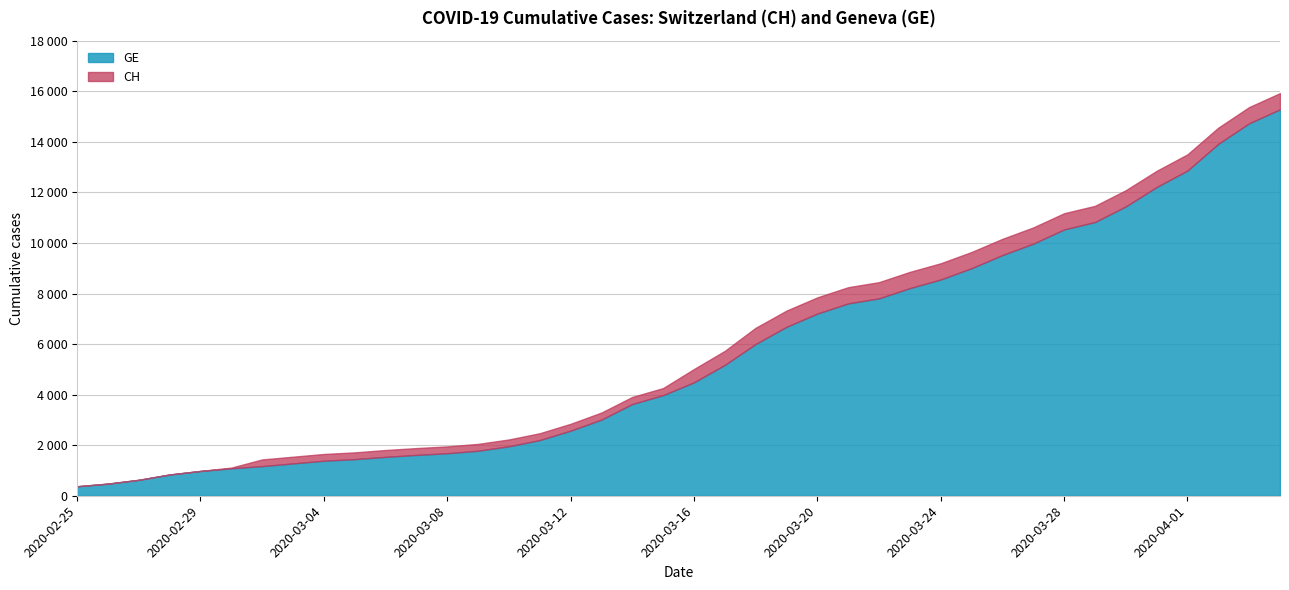

What is the approximate value of GE at 2020-04-03, to the nearest 10?

14730